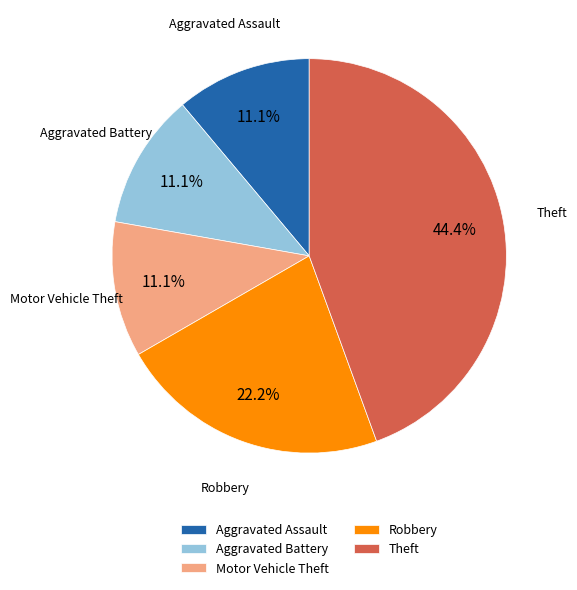

Which category has the biggest portion of the pie?

Theft